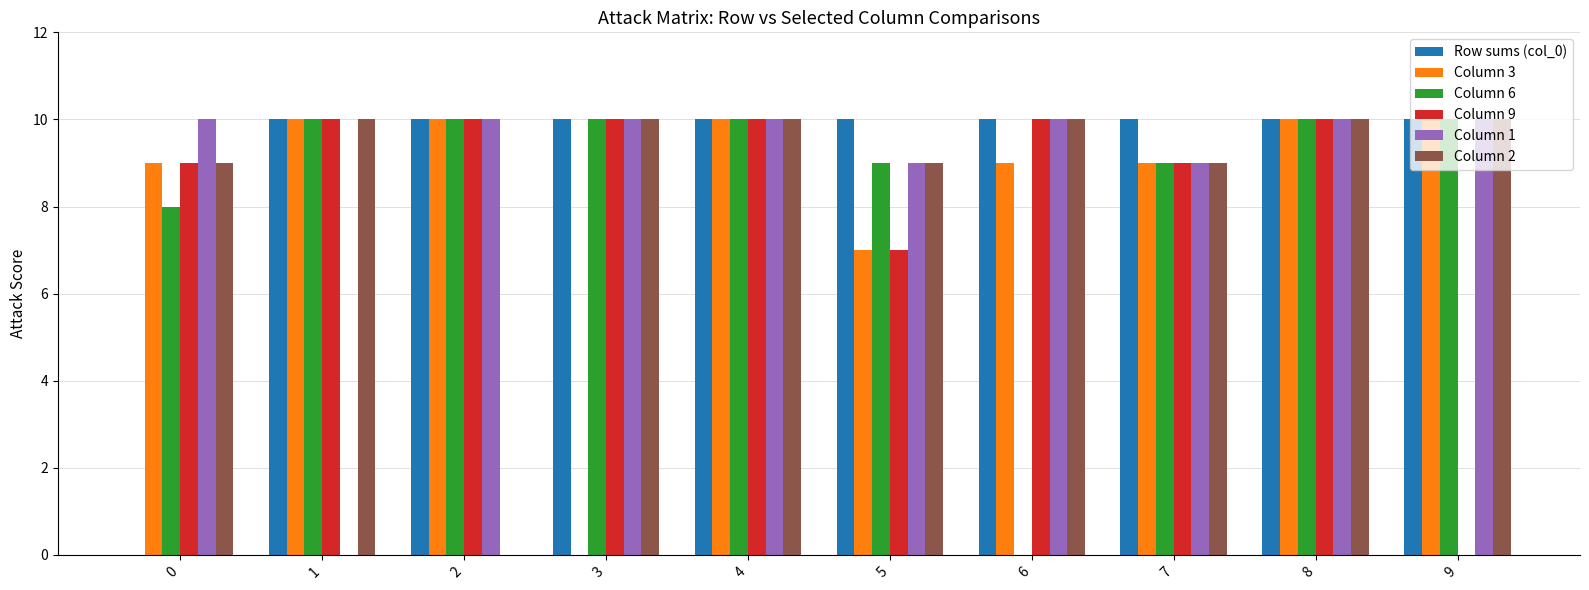

What is the sum of all Column 6 values?

86